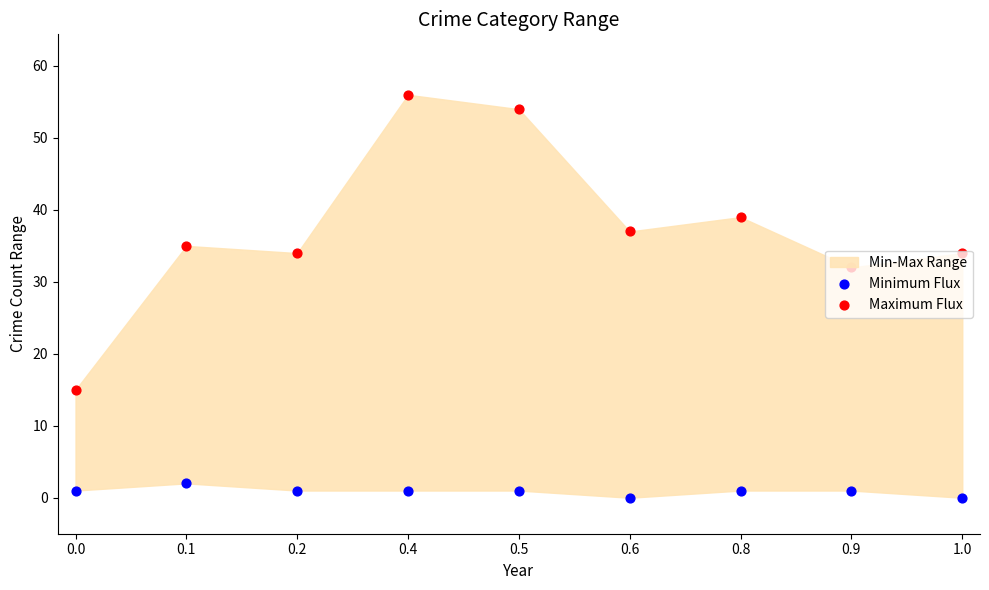

Which series has the largest total across all categories?

Maximum Flux